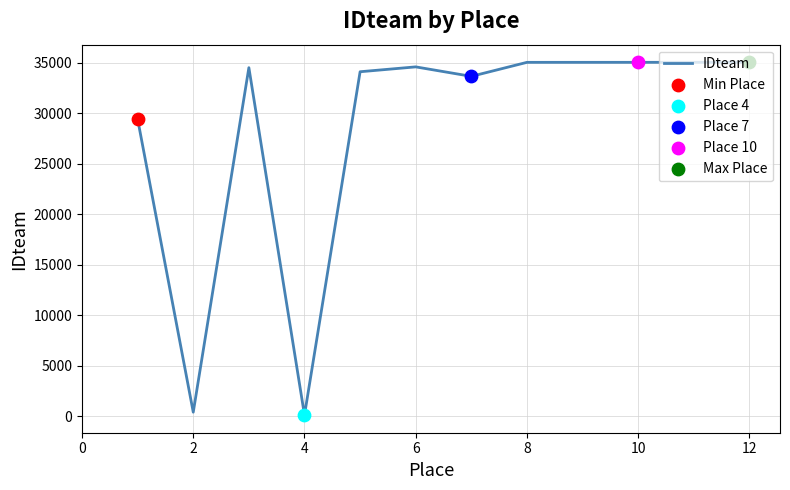

What is the difference between the maximum and minimum values?

34884